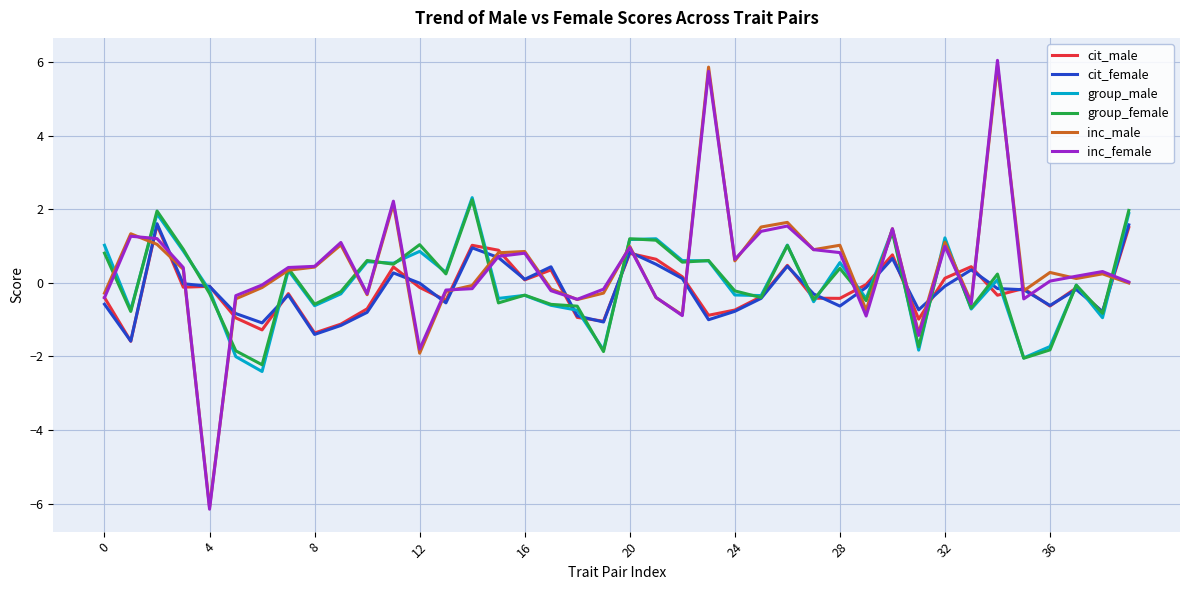

Count the number of categories in the chart.

40